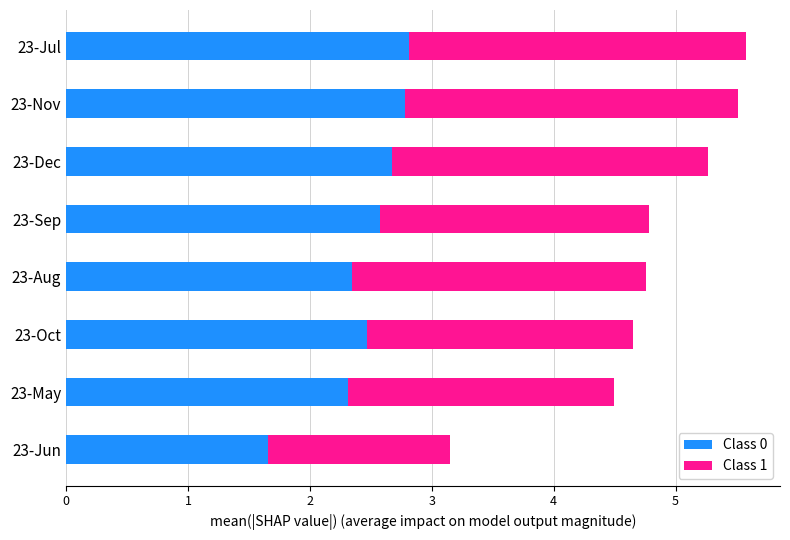

The Class 0 series shows 2.8 at 23-Nov. True or false?

True